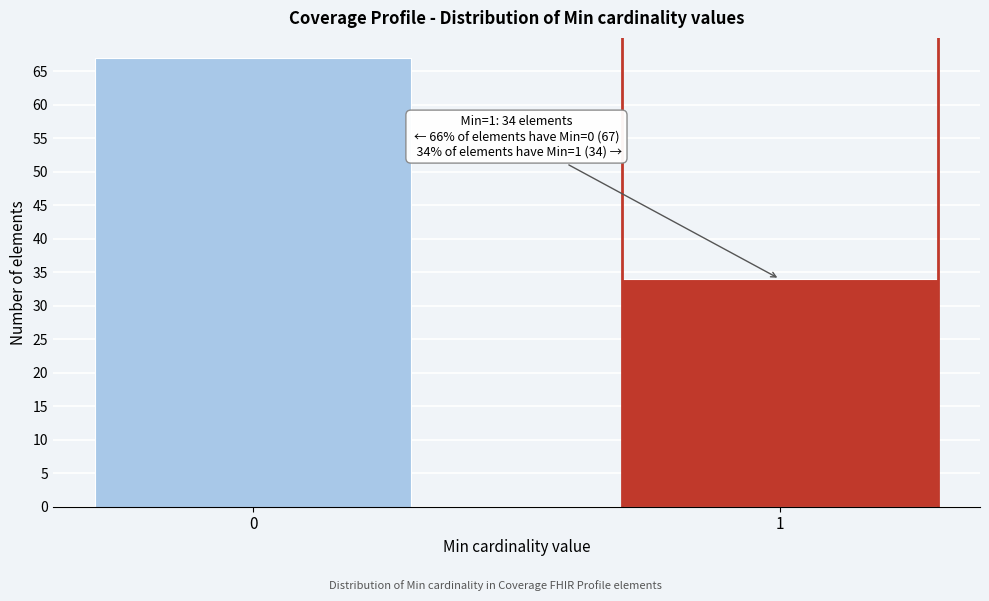

Reading left to right, extract all data points from this chart.

0=67	1=34